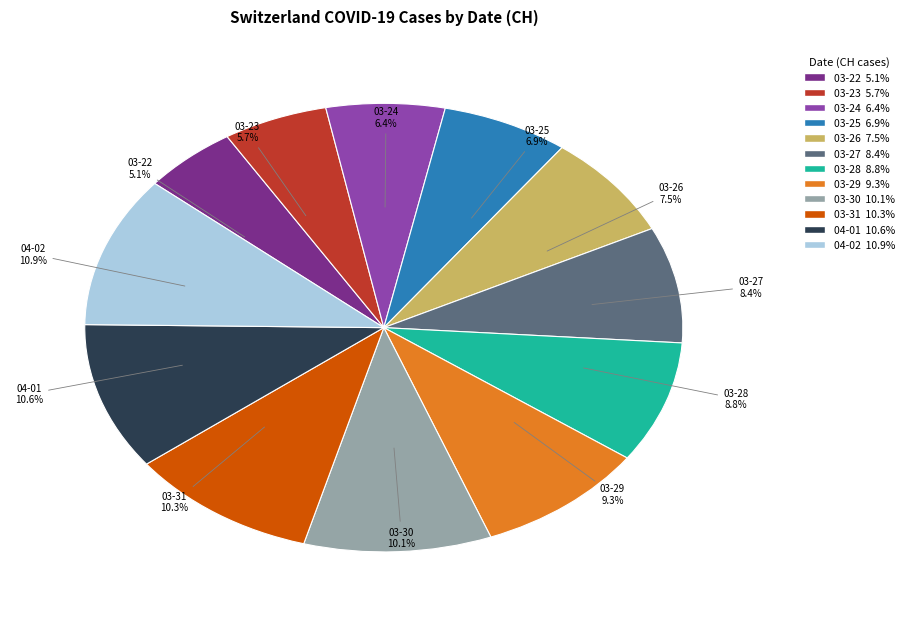

Does any single category account for the majority?

No